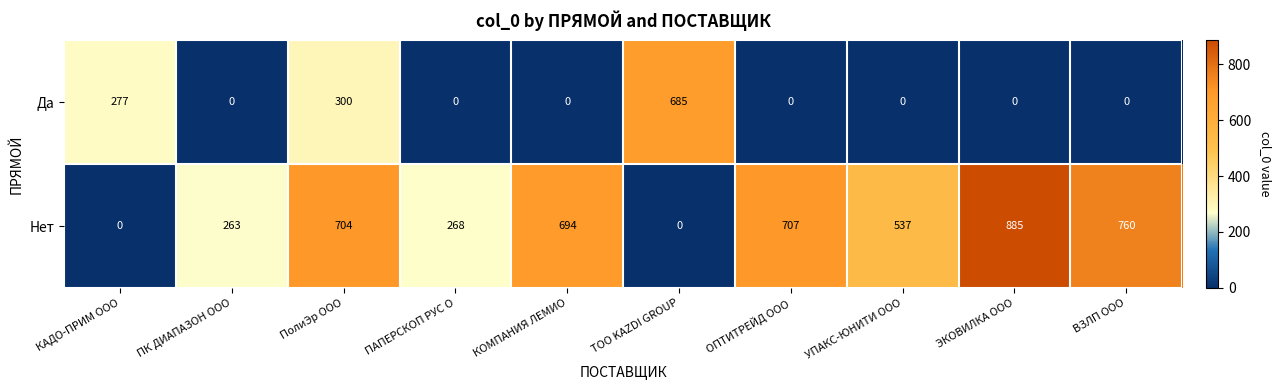

List the series in order of their overall mean, highest first.

Нет, Да